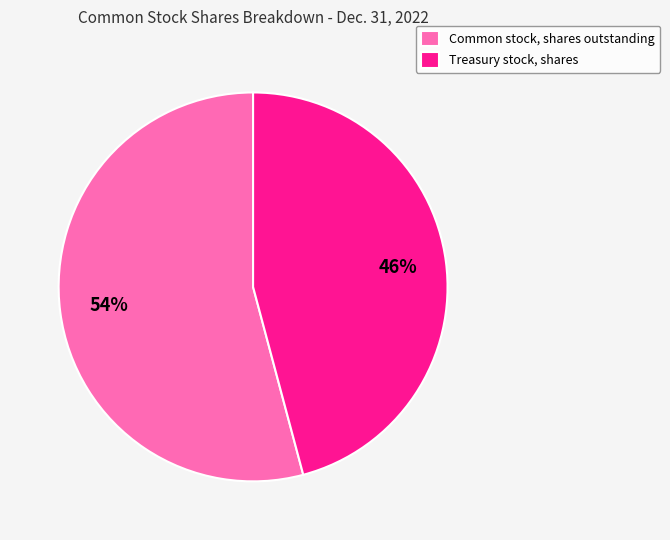

How many segments does this pie chart have?

2